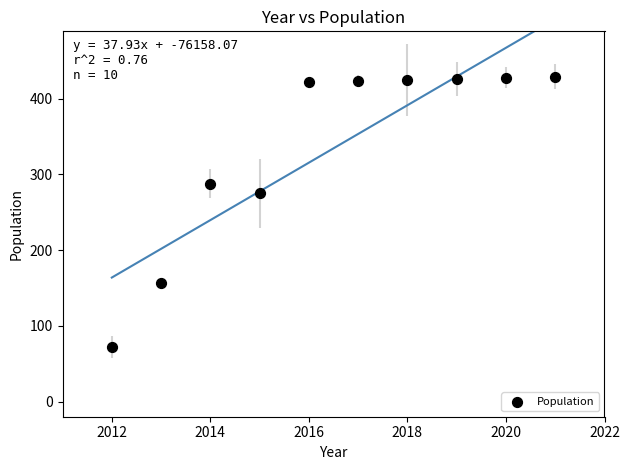

What is the range of Y values (max minus min)?

357